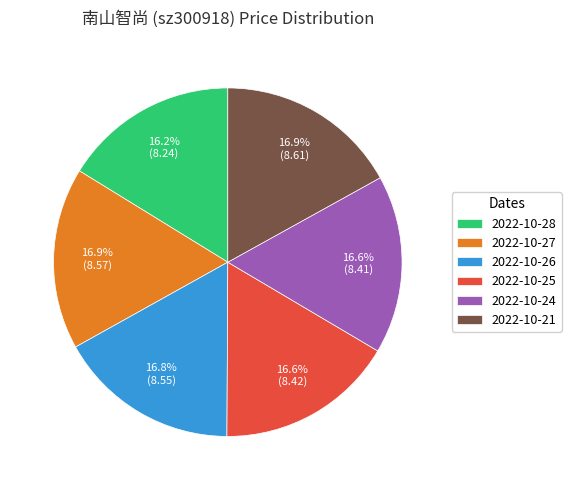

Approximately how many times larger is the value at 2022-10-24 compared to 2022-10-28?

1.0